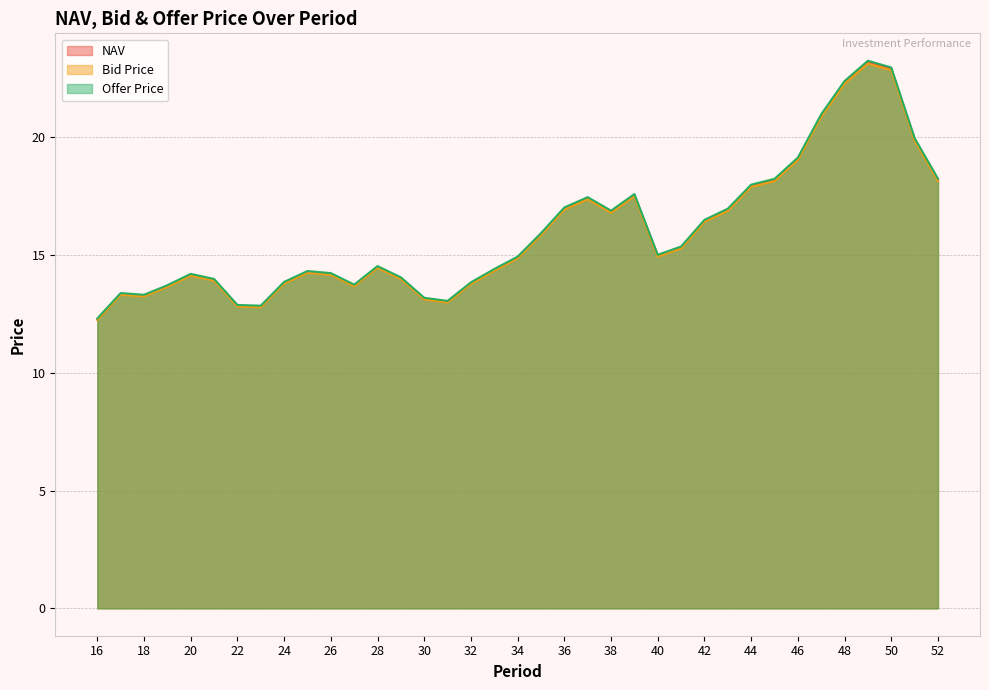

What is the greatest value displayed?

23.3